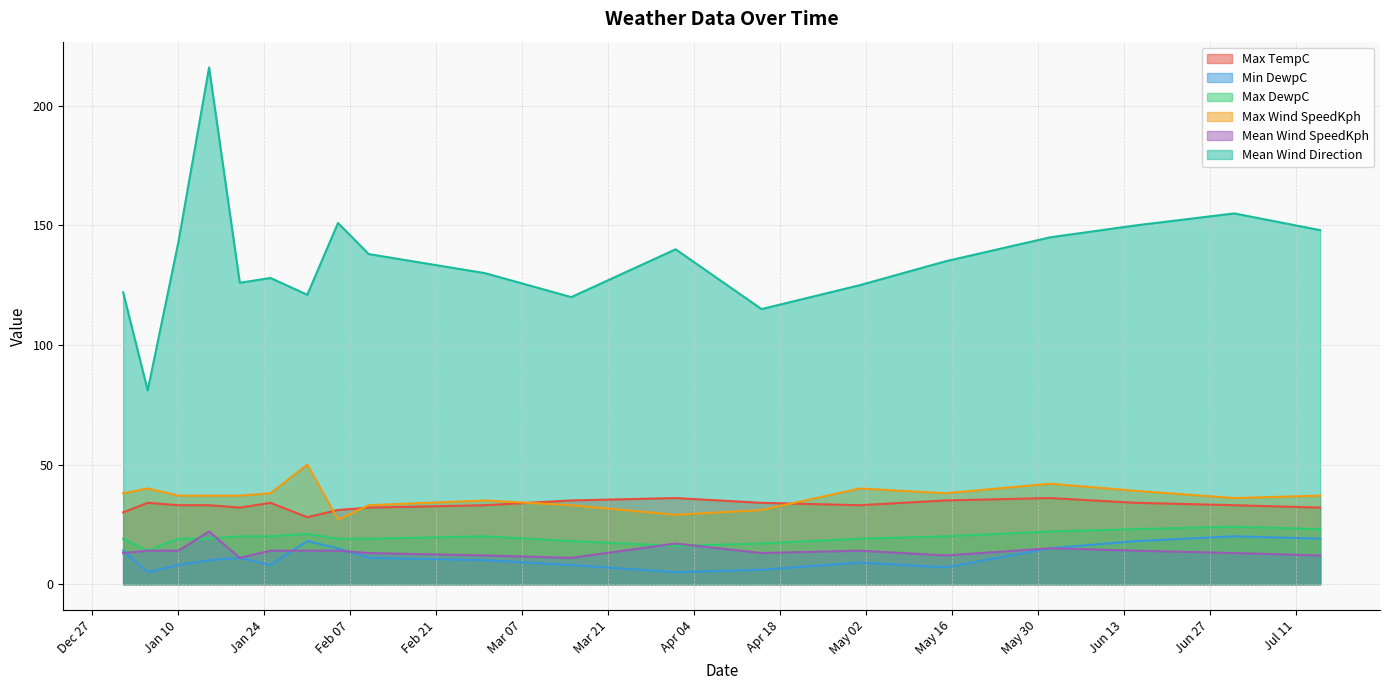

What is the difference between the maximum and minimum values in the Min DewpC series?

15